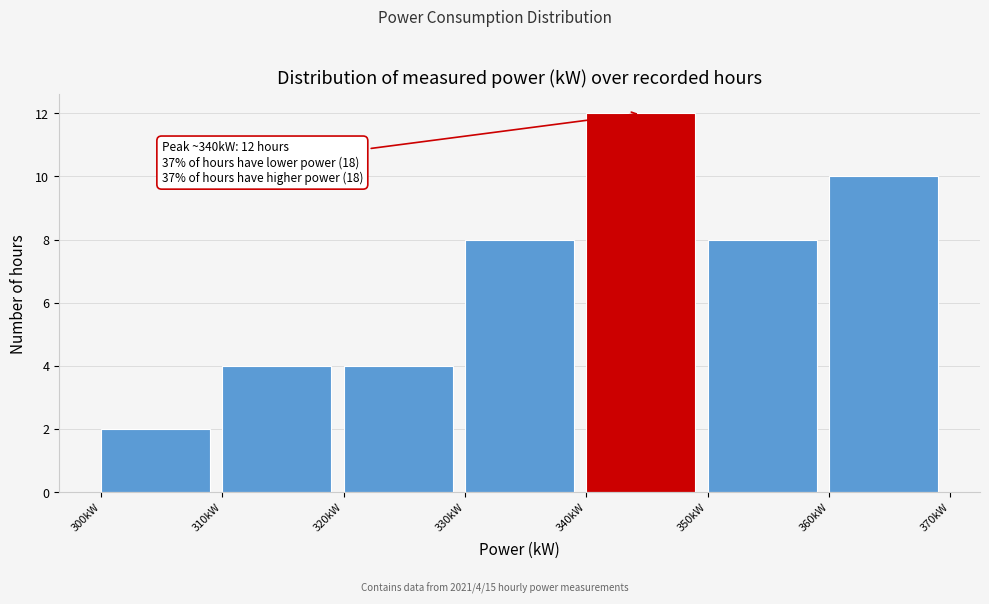

Which range on the x-axis has the tallest bar?

340 to 350